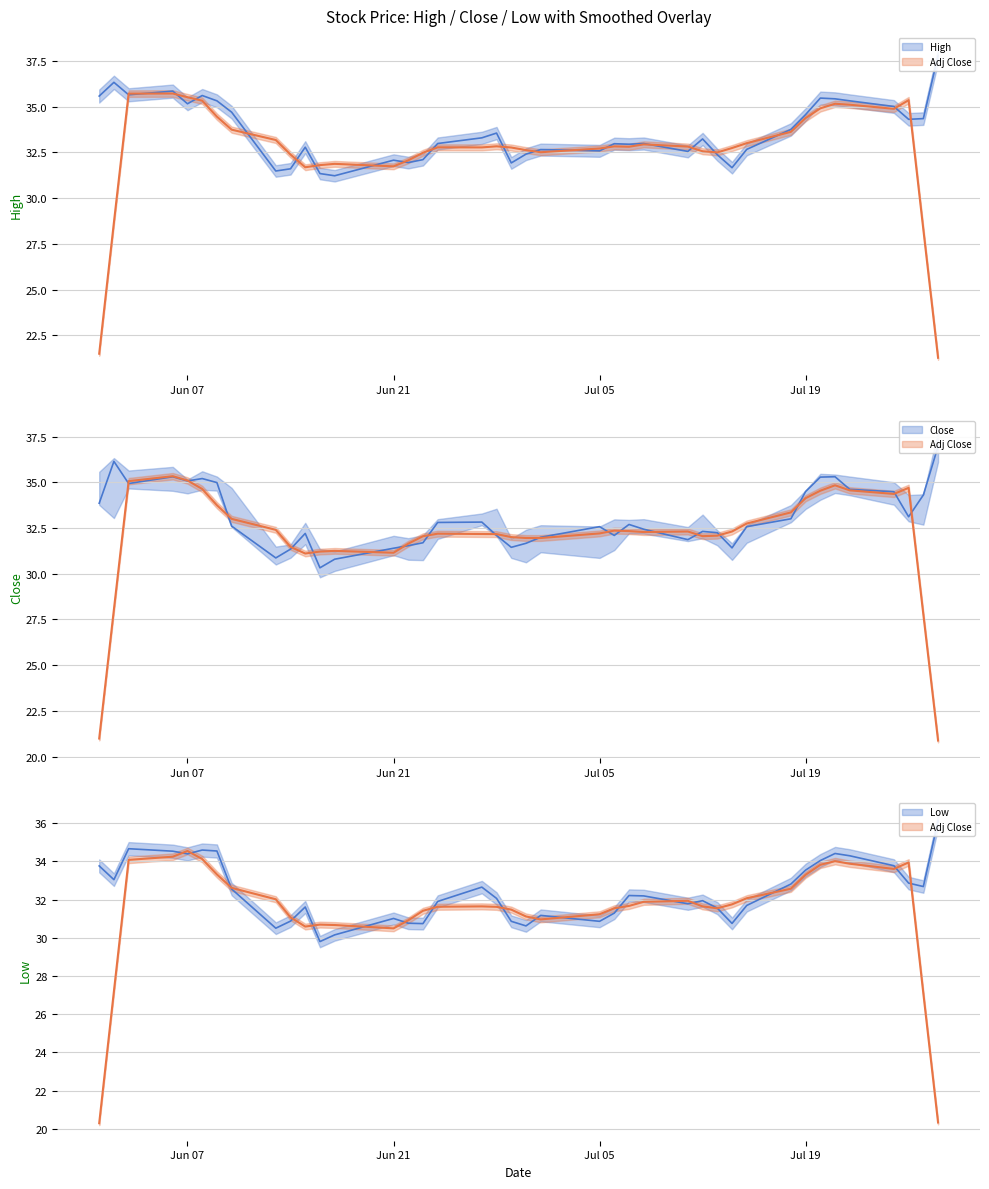

What is the difference between the maximum and minimum values in the Close mean series?

6.6